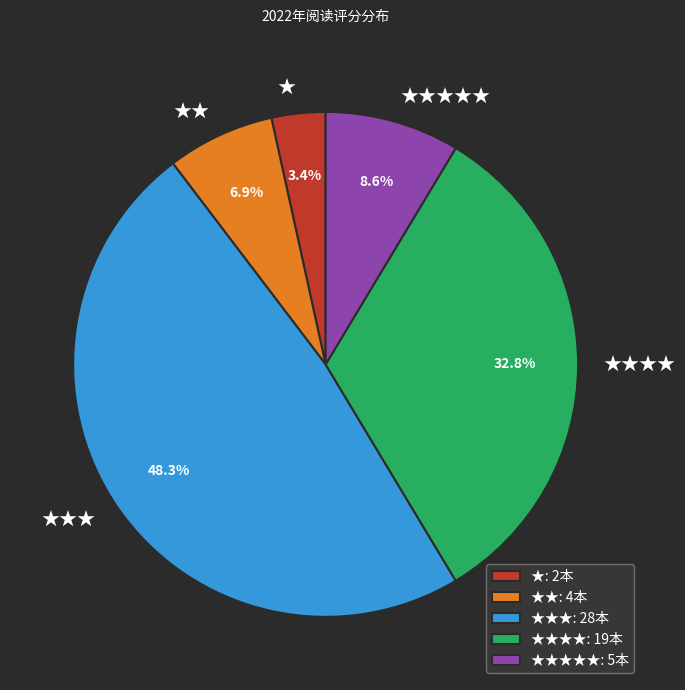

Is there any slice that represents more than half of the pie?

No